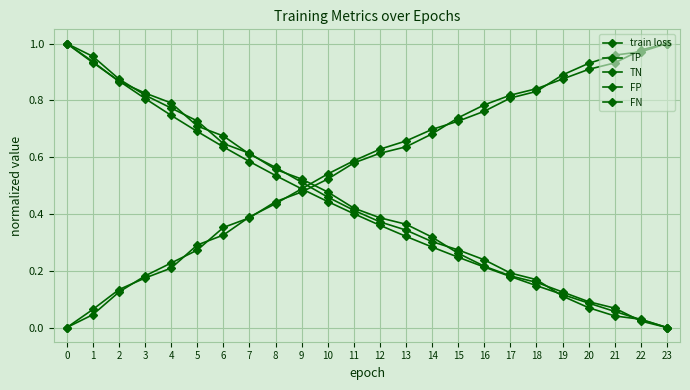

How many categories are shown in the chart?

24